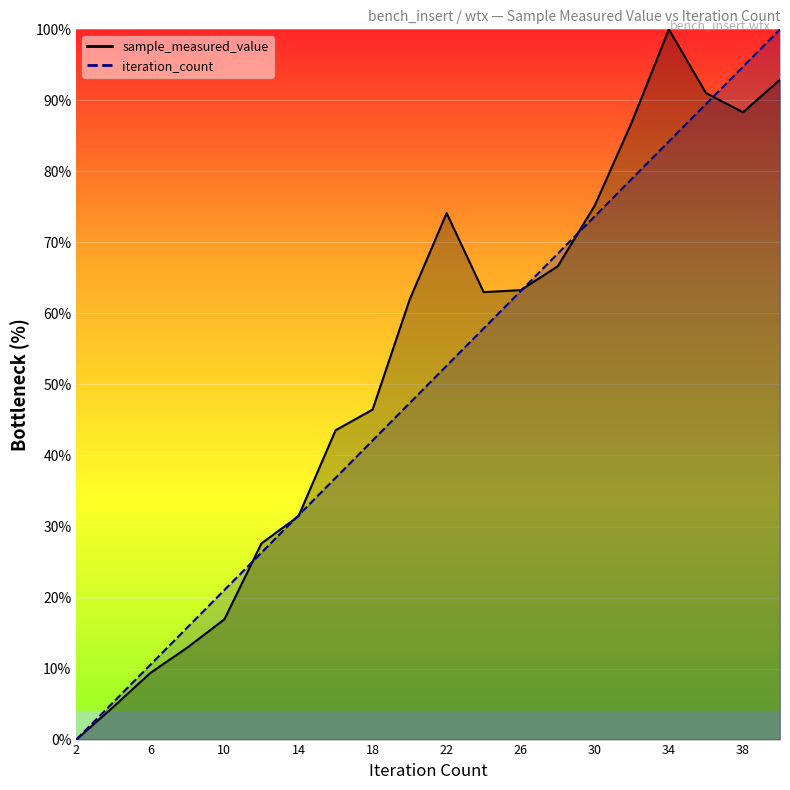

Count the number of data series in this chart.

2